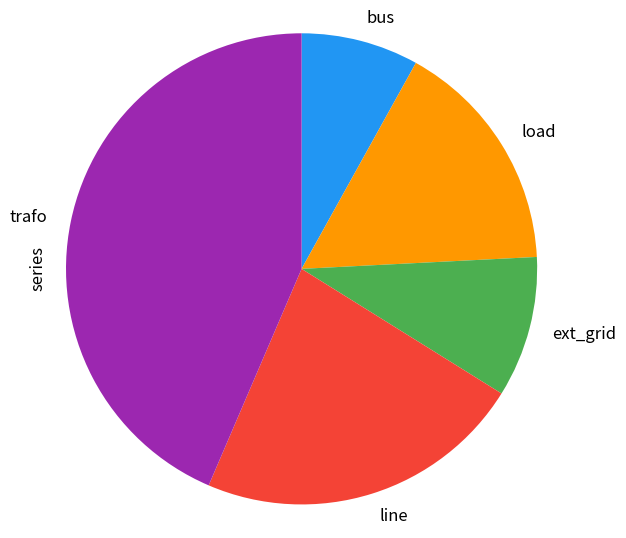

How many segments does this pie chart have?

5